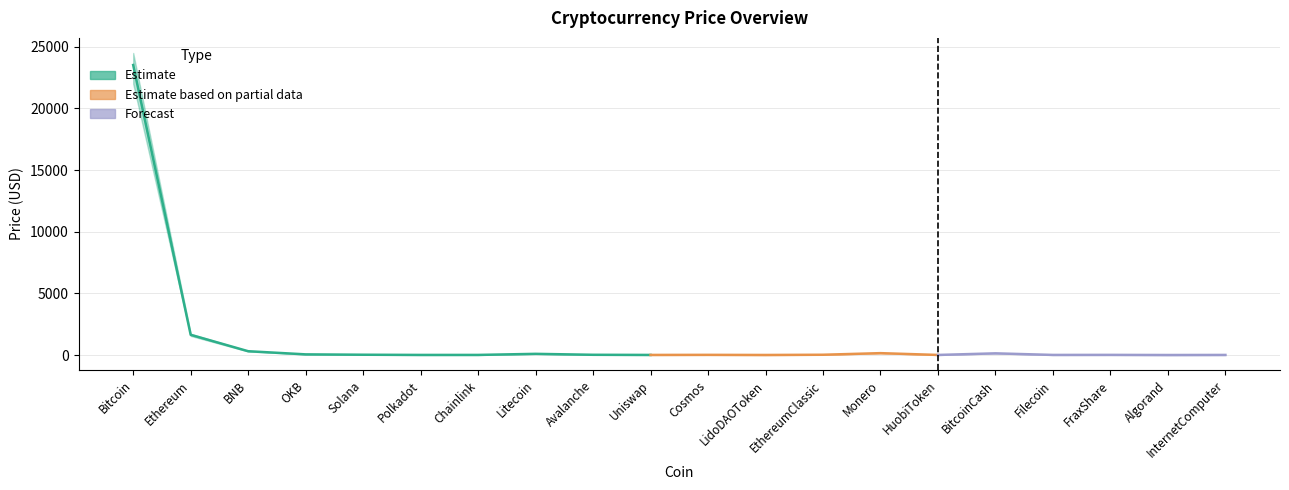

How many data points in Price_lower are above 17?

9